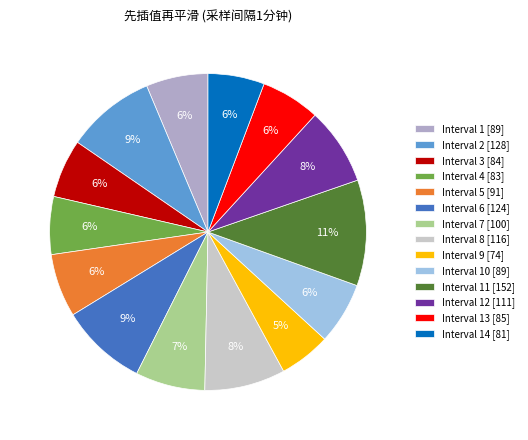

Which category has the biggest portion of the pie?

Interval 11 [152]